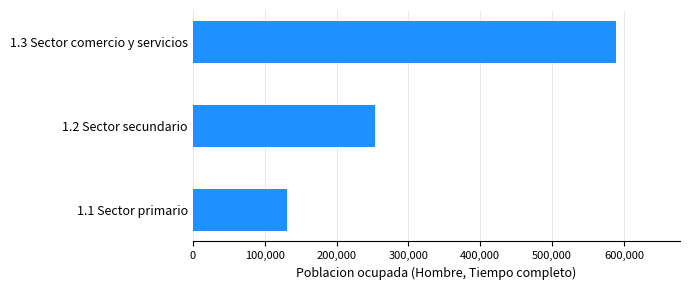

Are the bars grouped side by side (vs. stacked)?

No